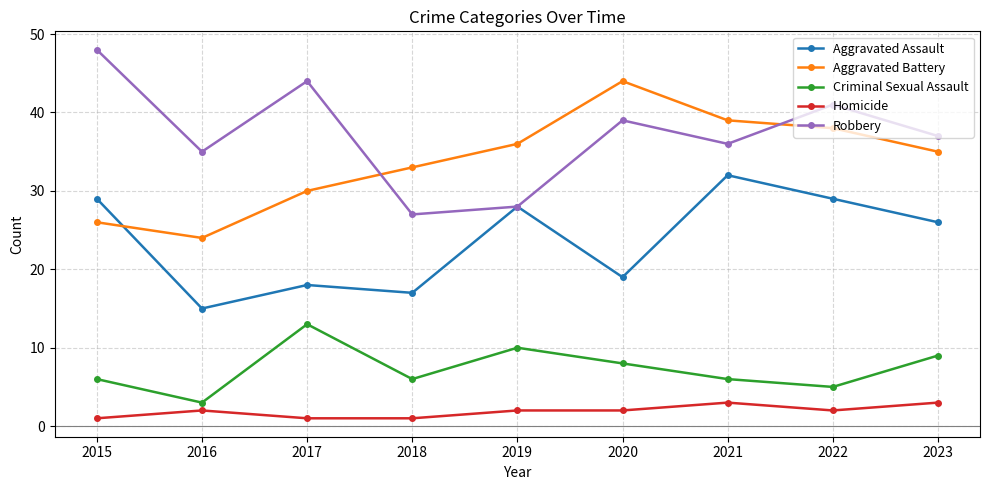

What is the minimum value for Homicide?

1